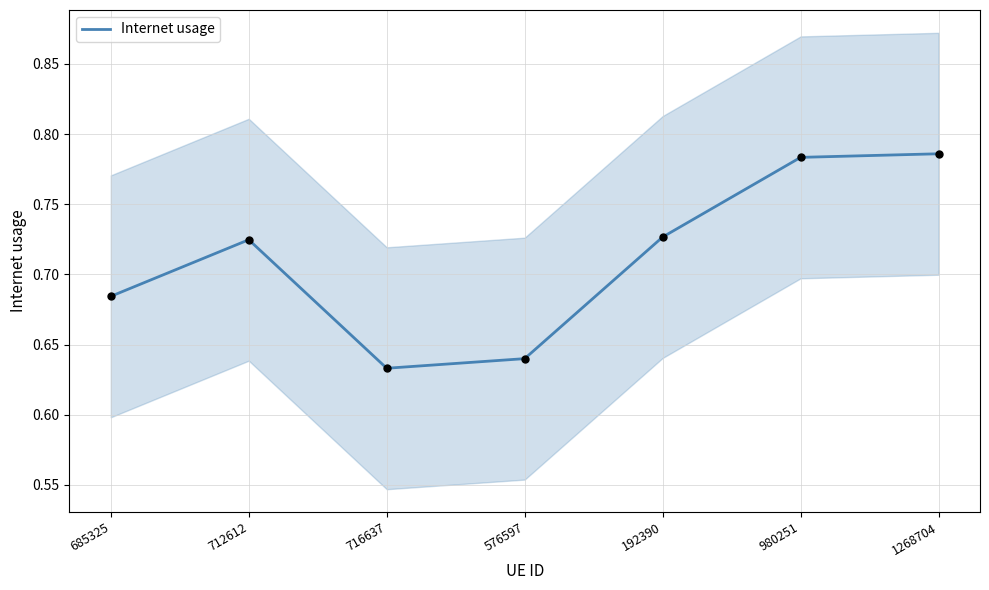

Which has a higher value, 1268704 or 712612?

1268704